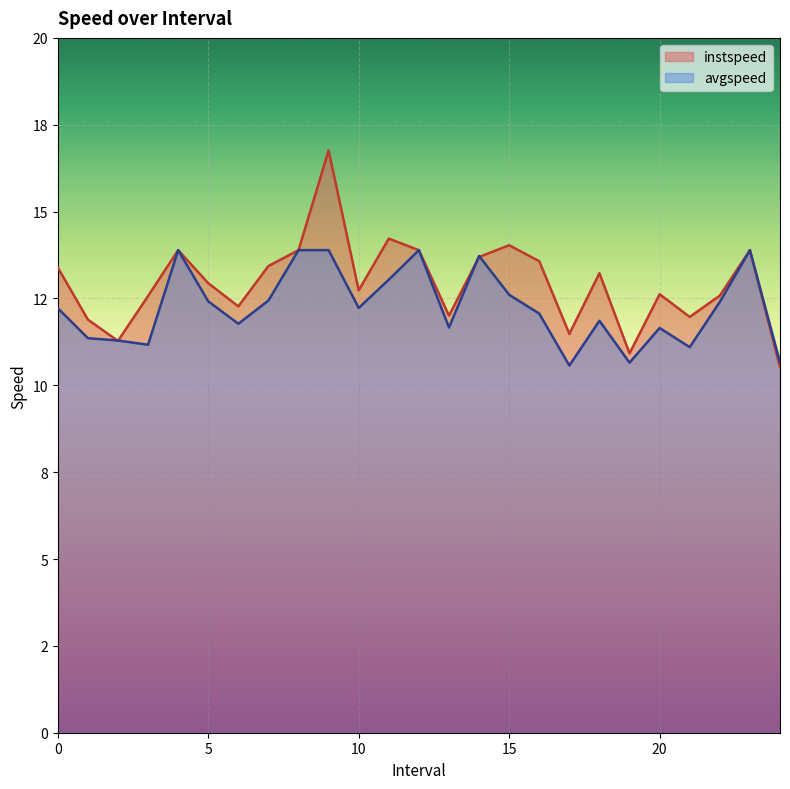

Rank the series at 21.0 from highest to lowest value.

instspeed, avgspeed